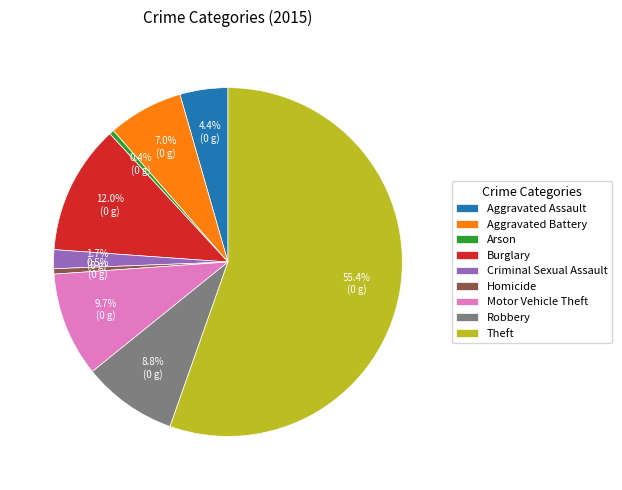

Is Theft the majority of the pie?

Yes